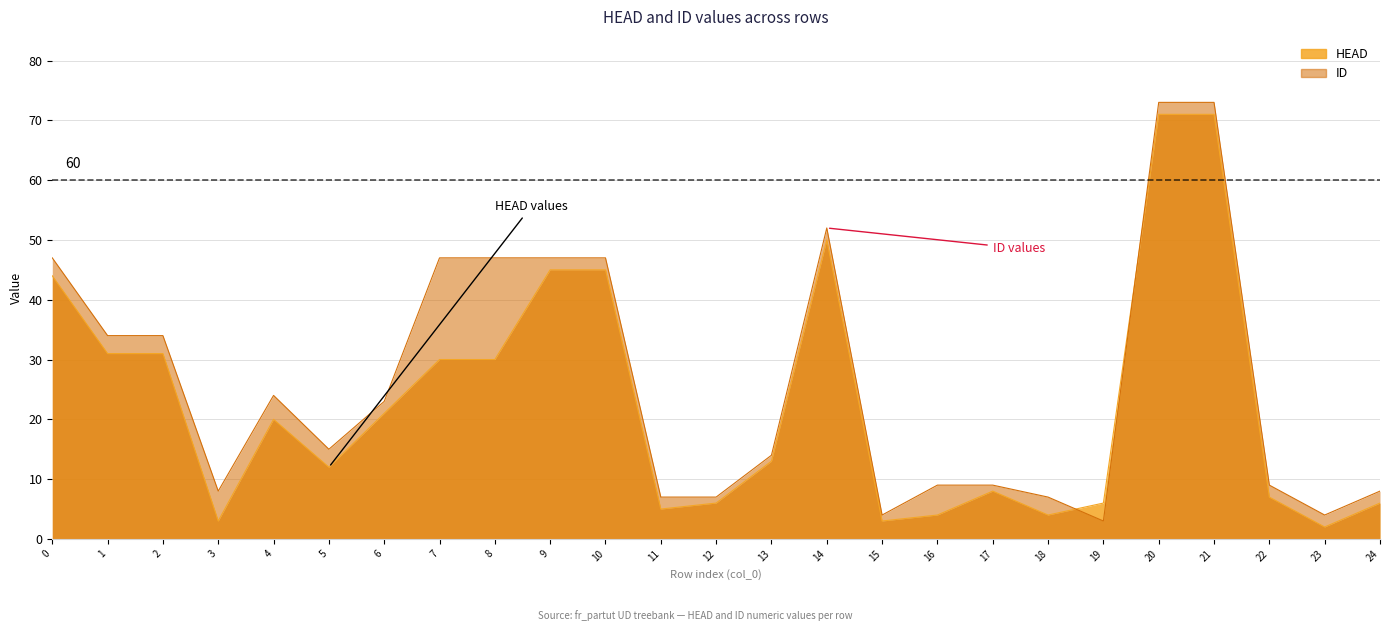

After their last crossing, which series has the higher values: ID or HEAD?

ID